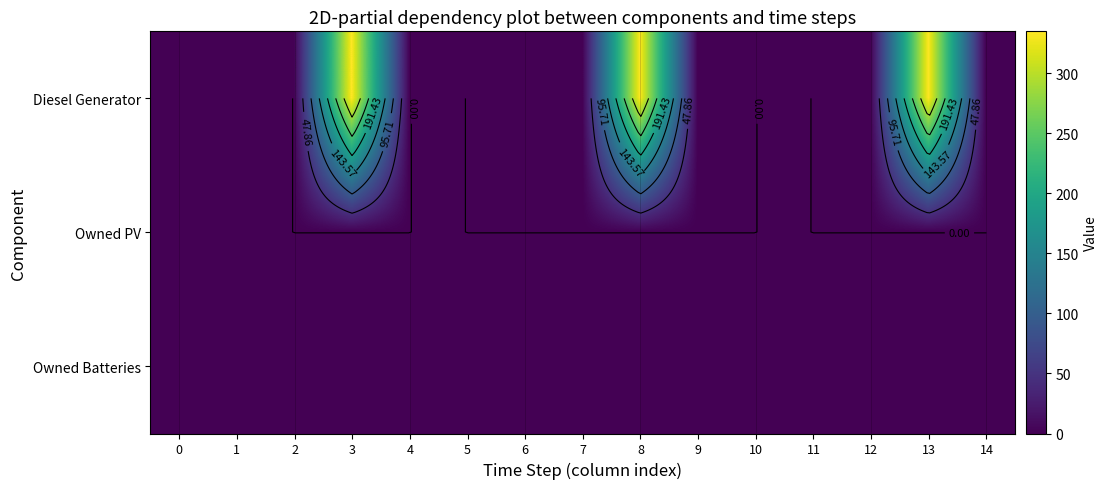

Which category has the highest value across all series?

3